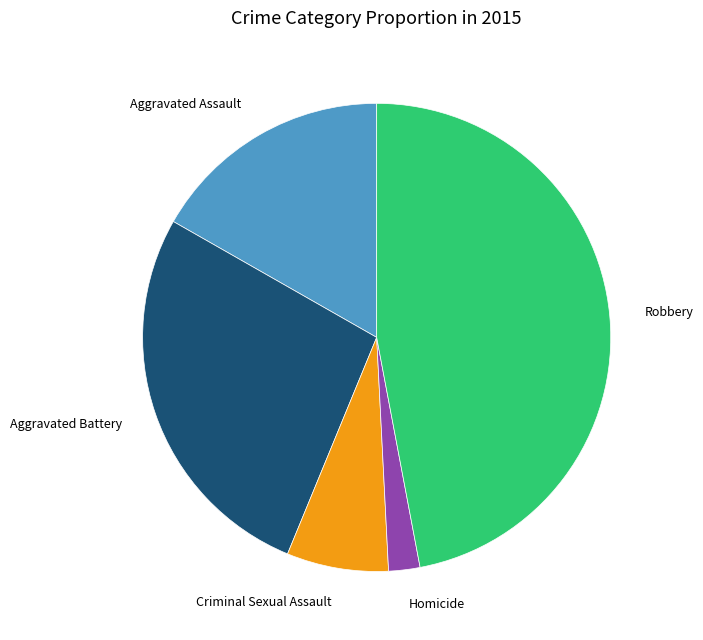

Is the sum of Aggravated Battery and Criminal Sexual Assault greater than half?

No